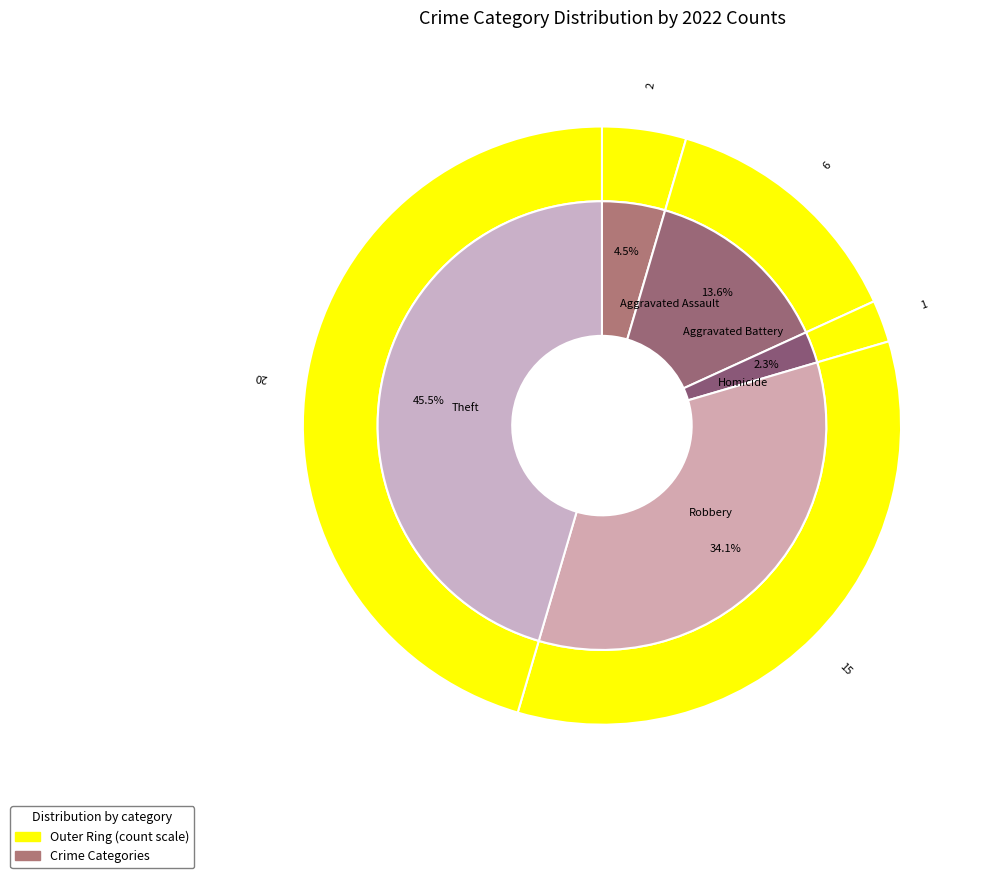

To the nearest percent, what portion does Aggravated Assault represent?

5%